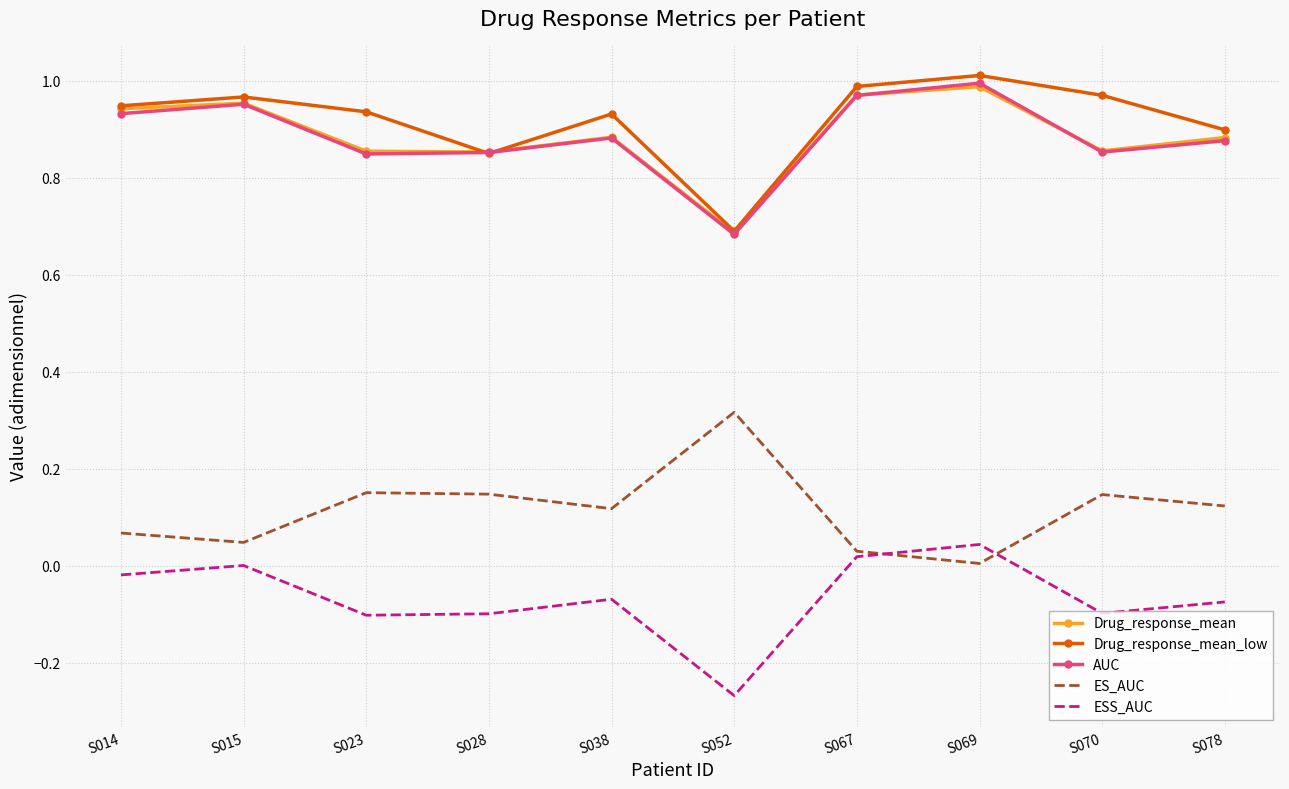

Which category has the highest value in the ES_AUC series?

S052